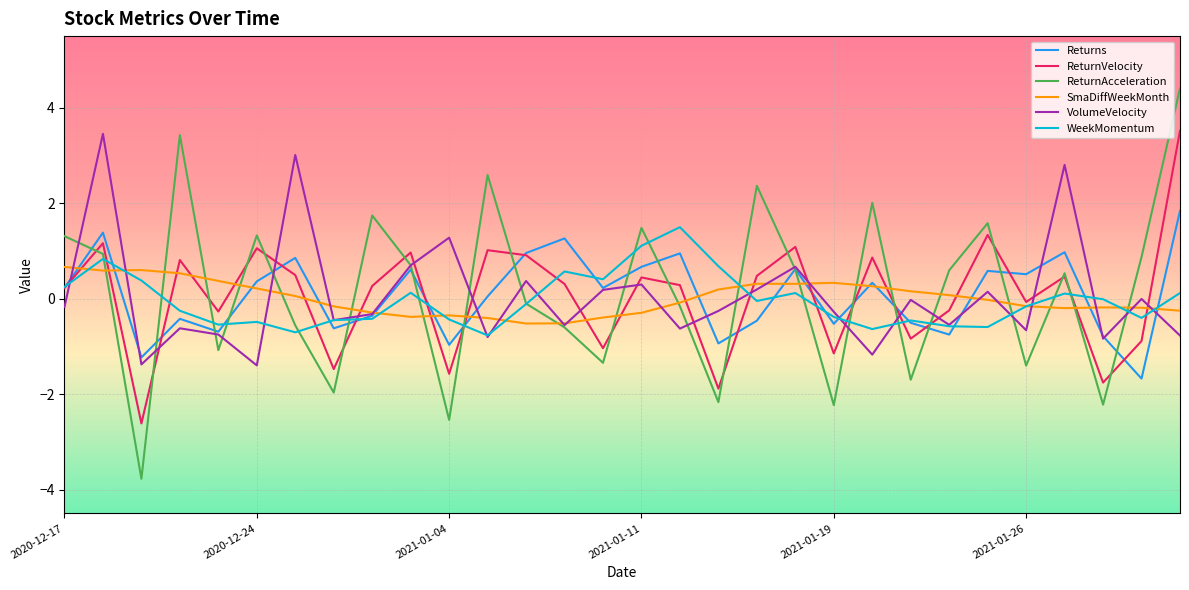

Which series has the largest range (max minus min)?

ReturnAcceleration